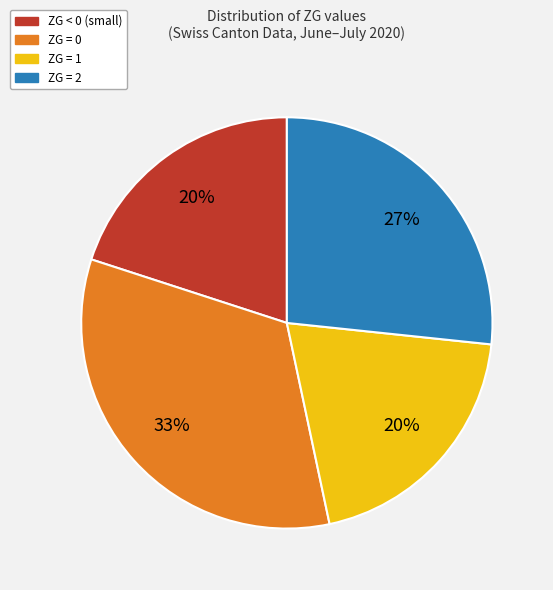

To the nearest percent, what is the average slice percentage?

25%